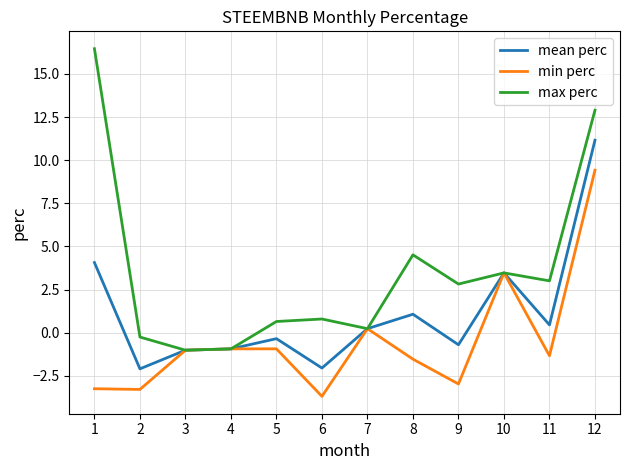

Is it true that mean perc equals 6.0 at 1?

False